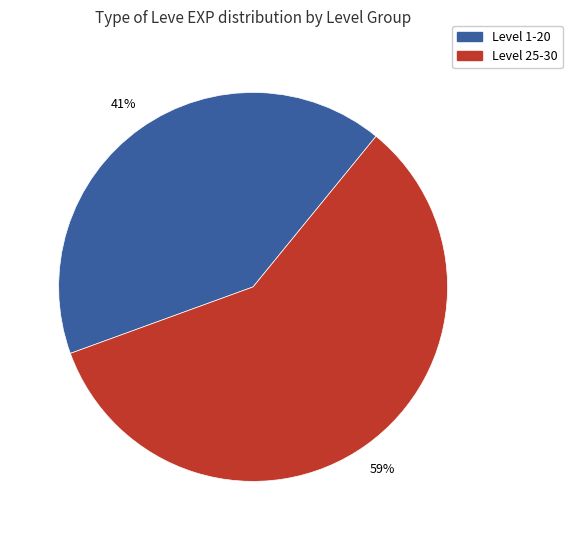

Does any single category account for the majority?

Yes